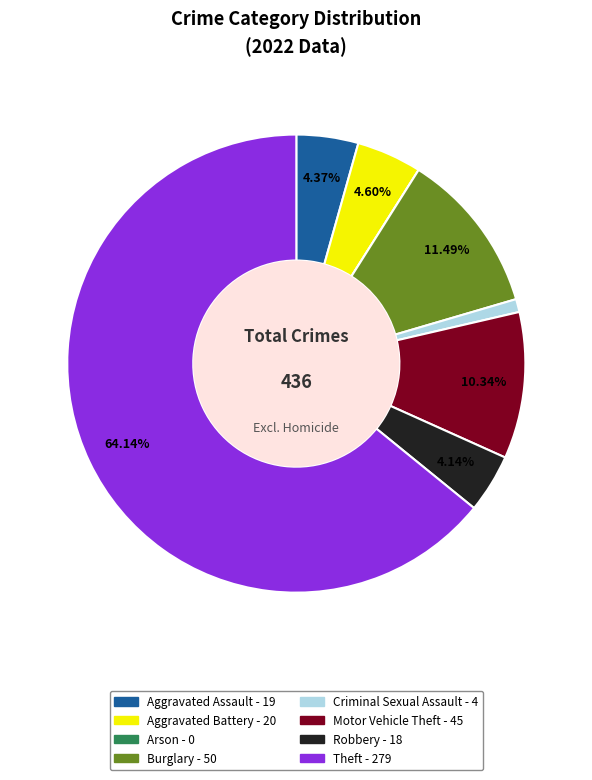

Between Motor Vehicle Theft and Theft, which is larger?

Theft